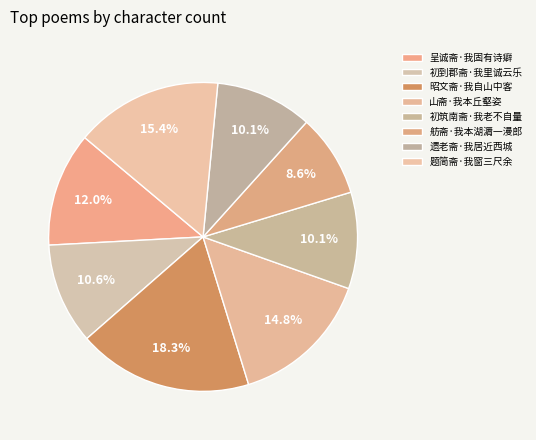

To the nearest percent, what is the average slice percentage?

12%